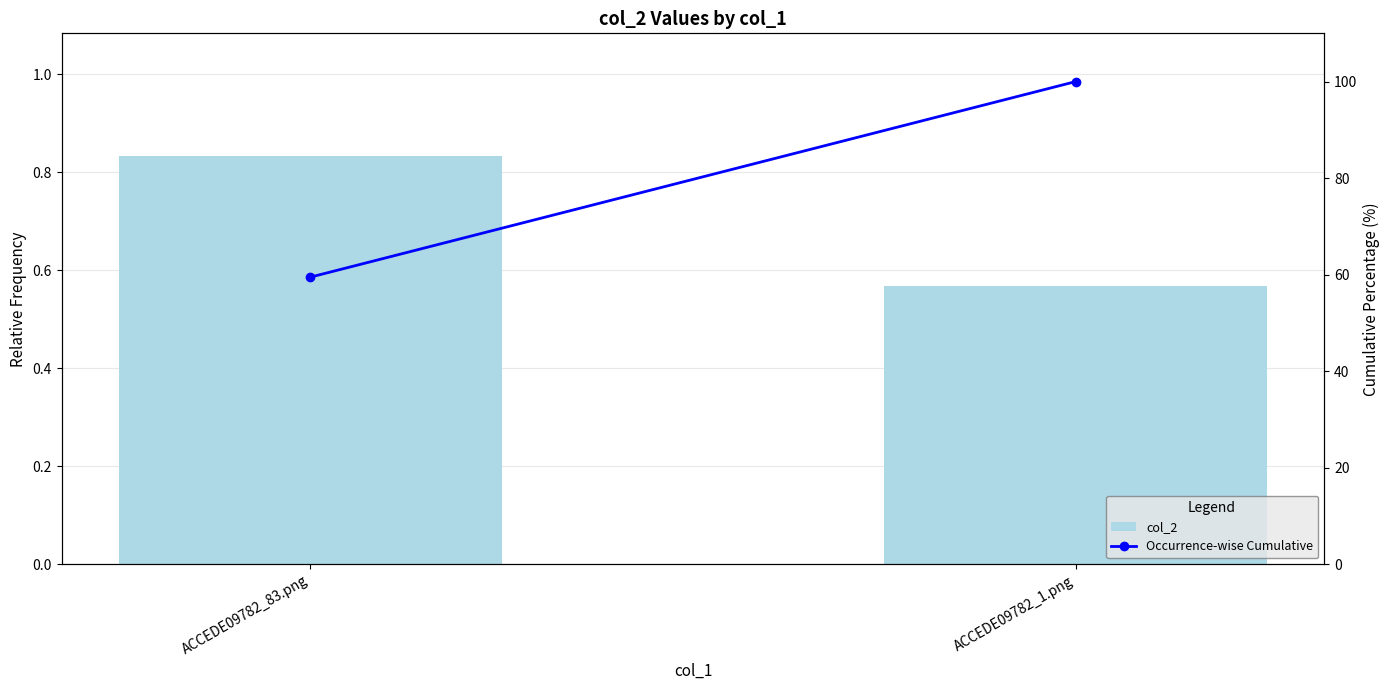

What is the spread (max minus min) of values at ACCEDE09782_1.png?

99.4